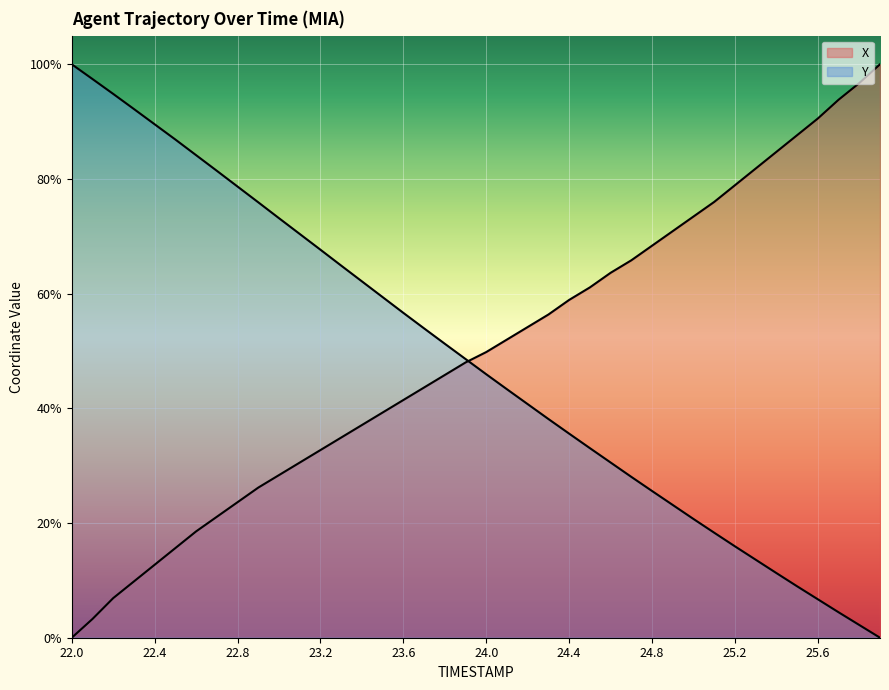

At 24.2, list the series in order from largest to smallest.

X, Y